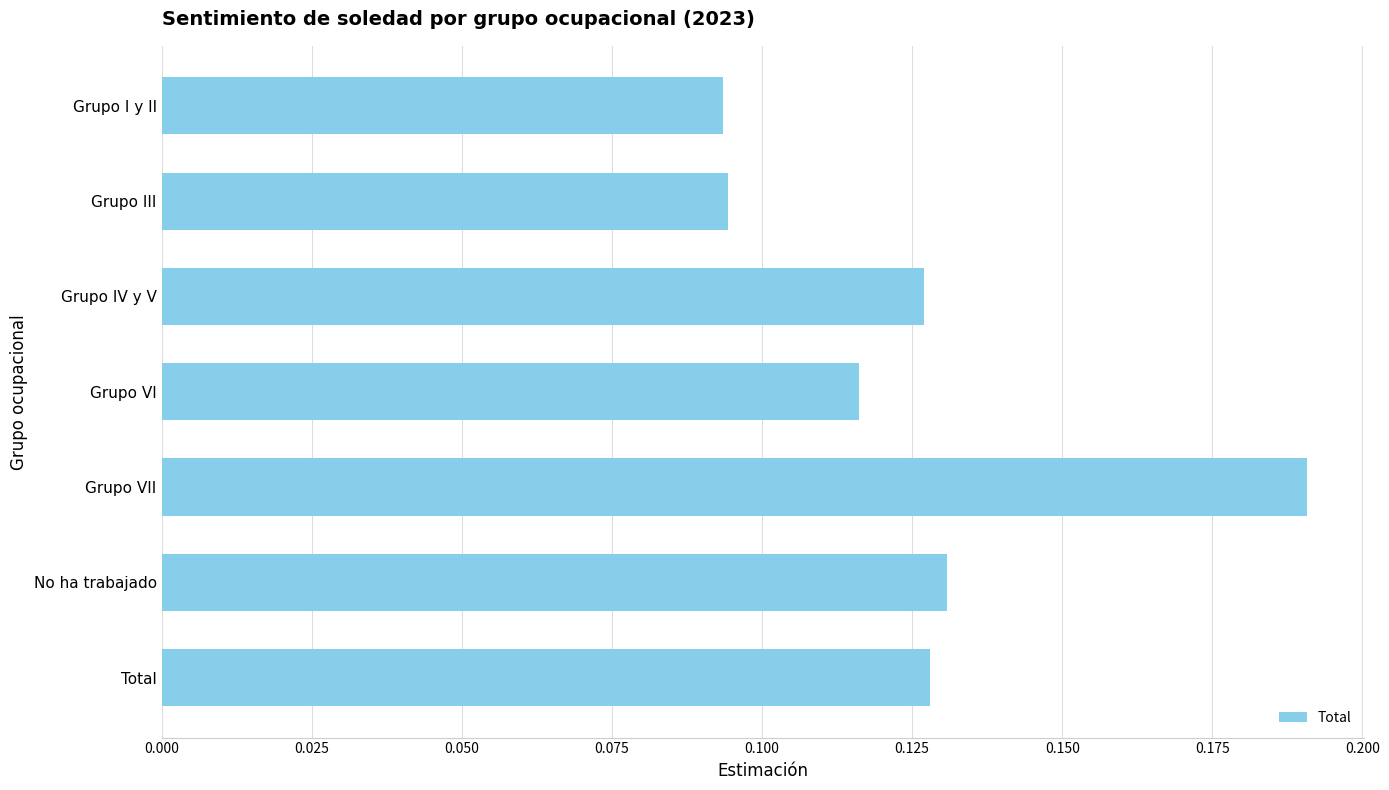

What is the label of the 2nd bar from the bottom?

No ha trabajado